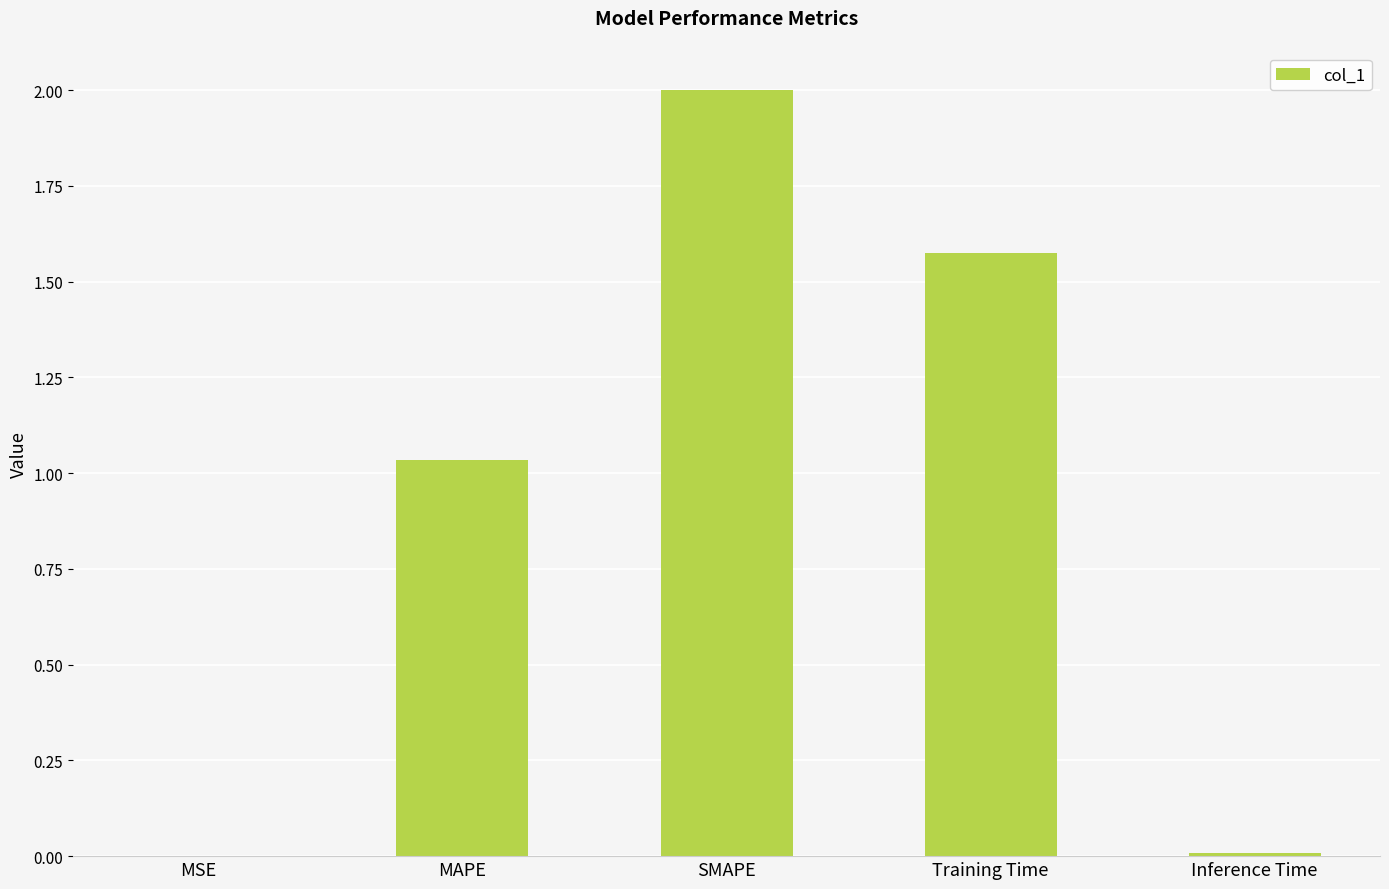

Where does the data first go above 1?

MAPE